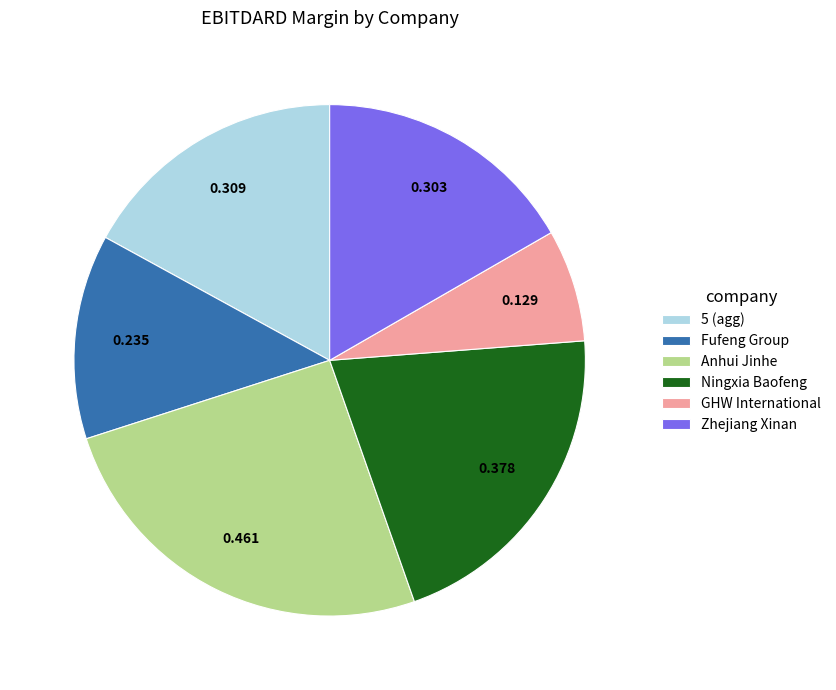

Which category has the biggest portion of the pie?

Anhui Jinhe